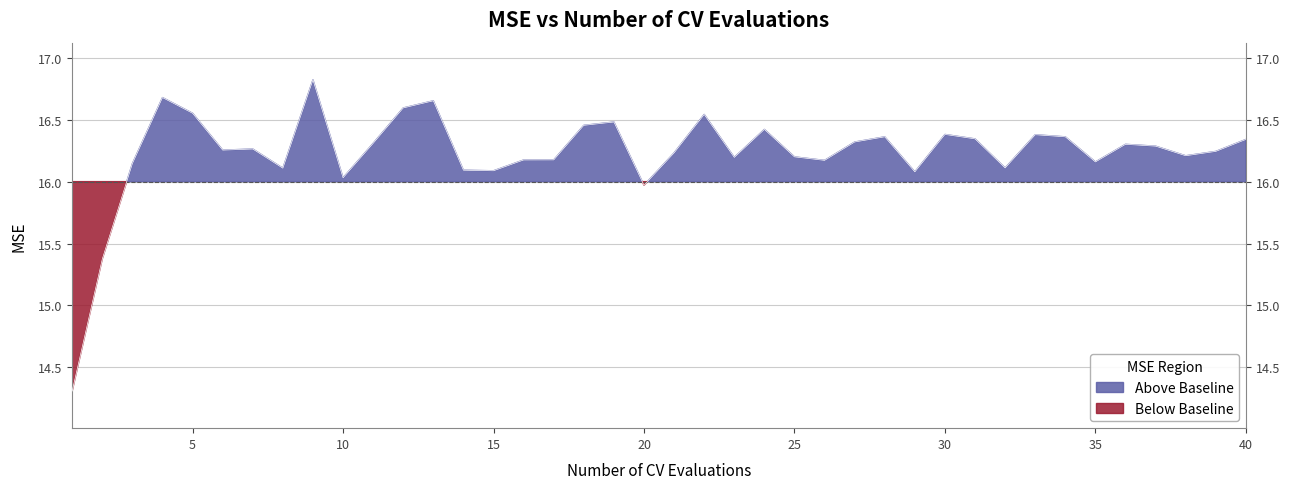

What is the change in value from 2 to 20?

+0.6